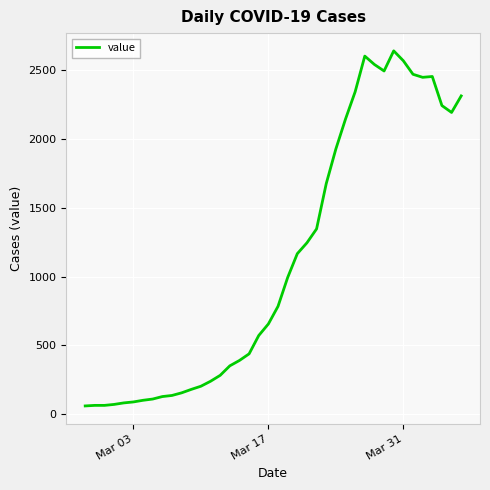

What is the difference between the maximum and minimum values?

2577